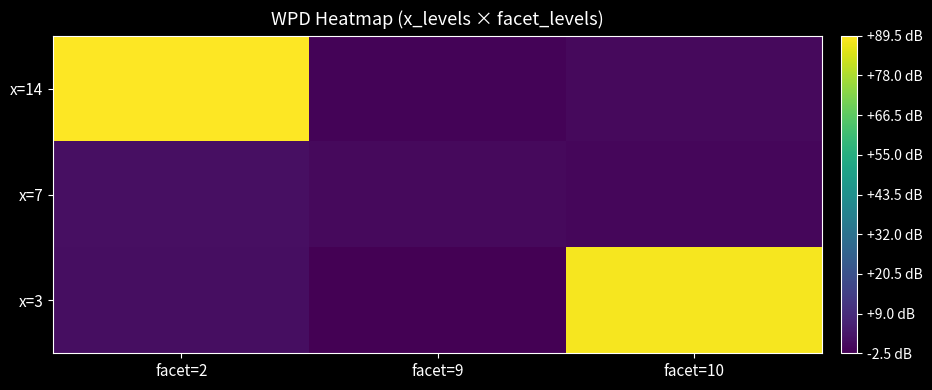

How many categories are shown in the chart?

3